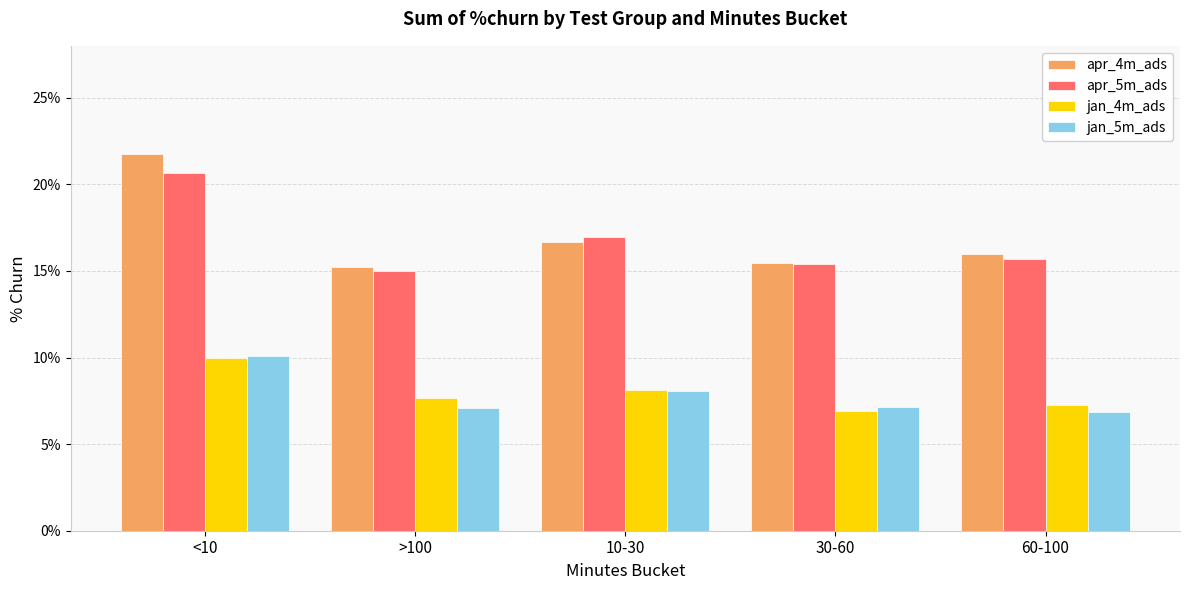

What are all the series names shown in the legend?

apr_4m_ads, apr_5m_ads, jan_4m_ads, jan_5m_ads